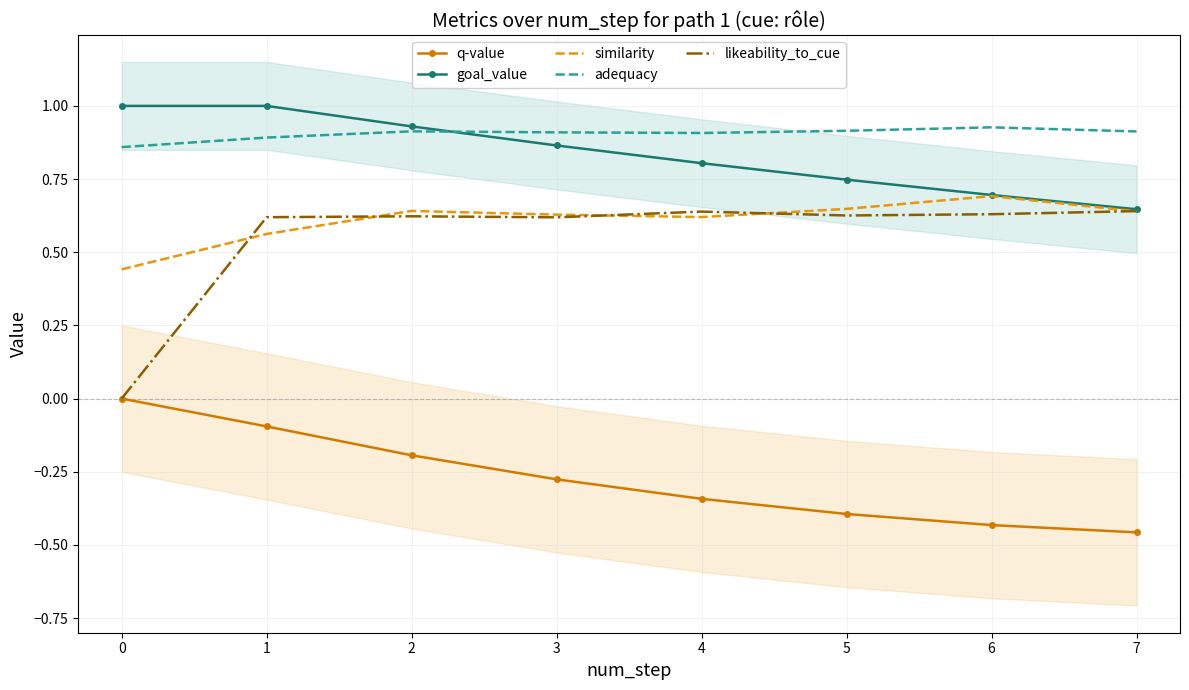

How many distinct data groups are displayed?

5